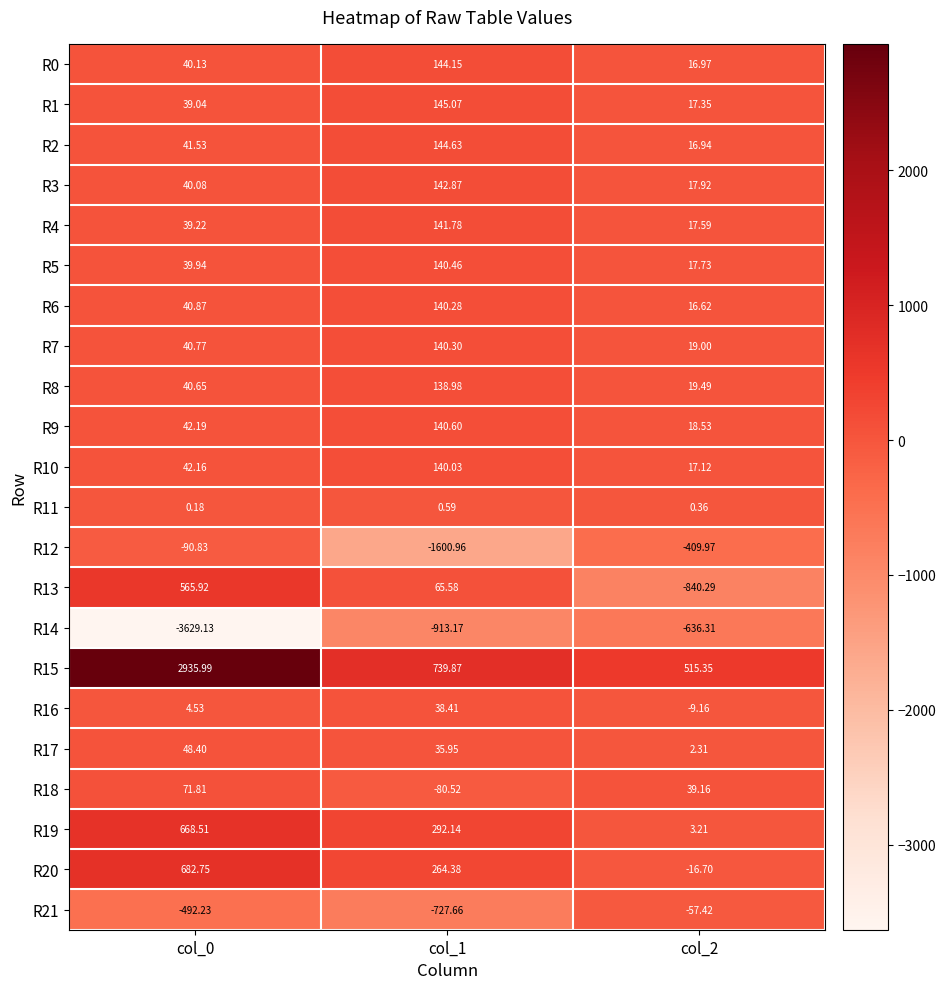

Which category has the lowest value across all series?

col_0